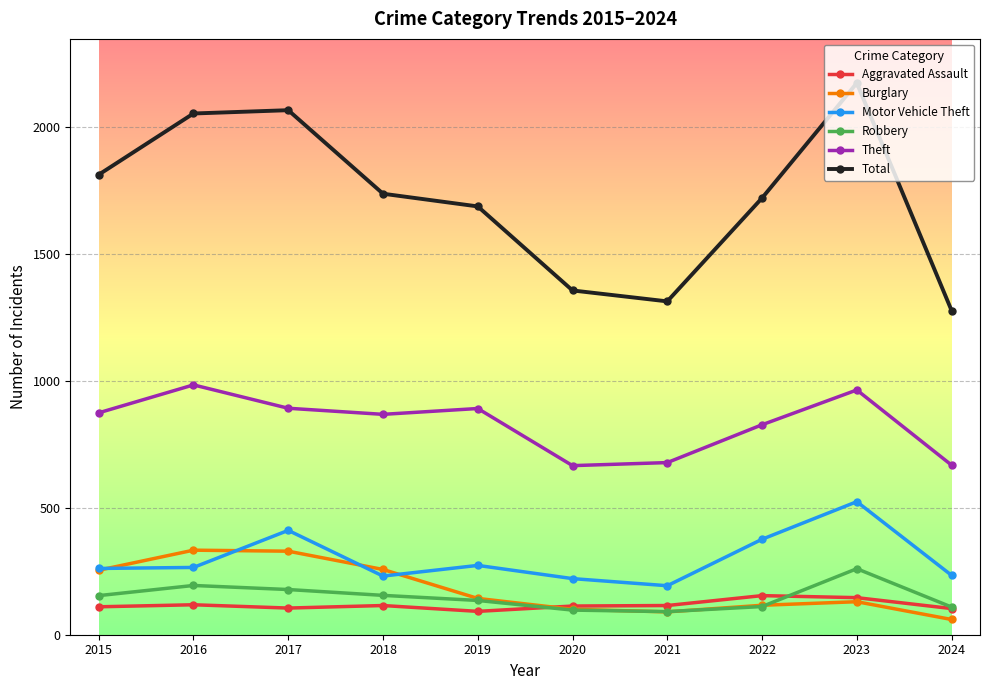

What are all the series names shown in the legend?

Aggravated Assault, Burglary, Motor Vehicle Theft, Robbery, Theft, Total